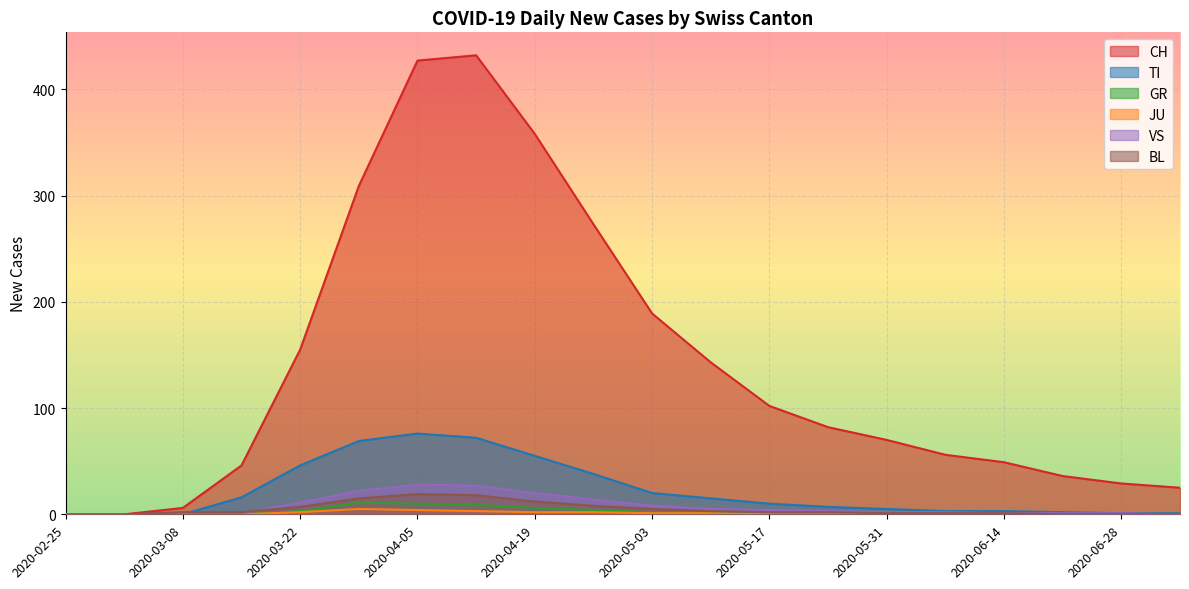

What position from the right is 2020-05-10?

9